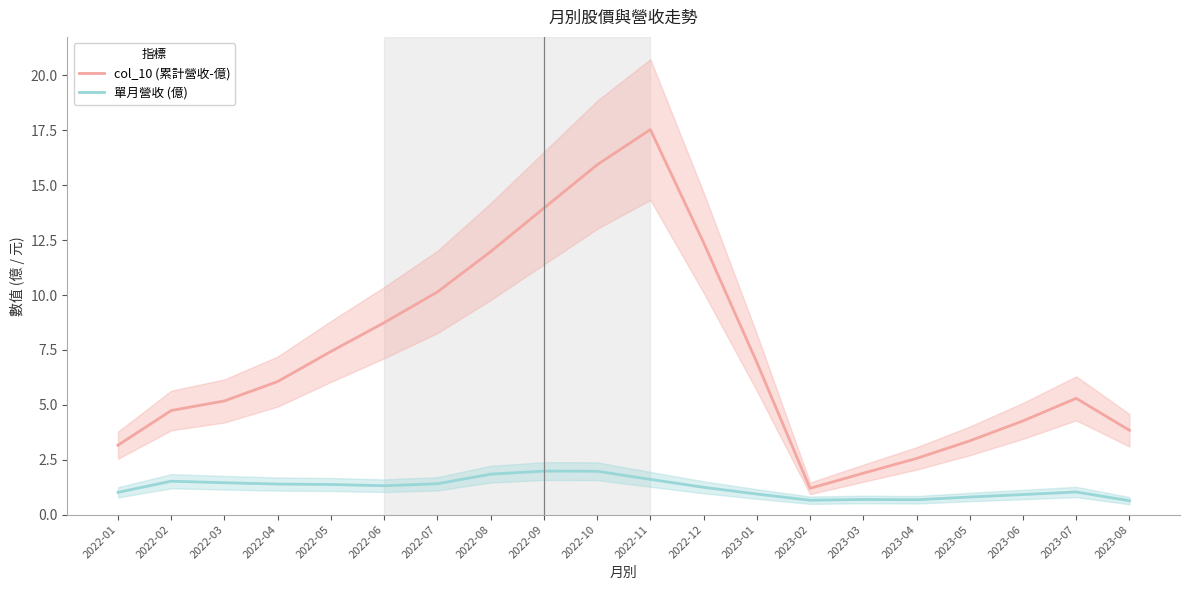

How many data points does each series have?

20